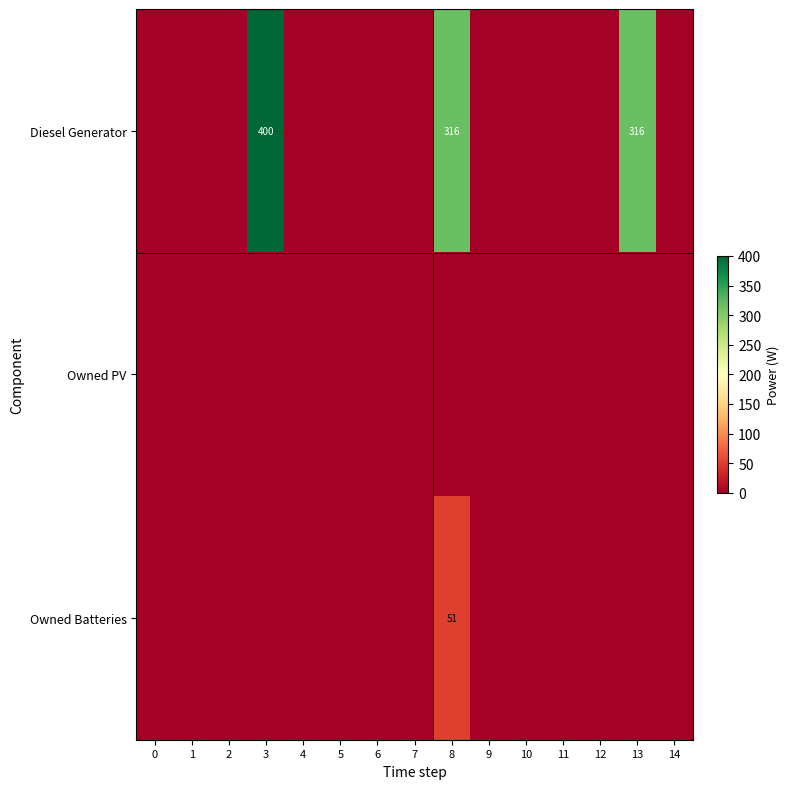

The value of Owned Batteries at 8 is 51. True or false?

True